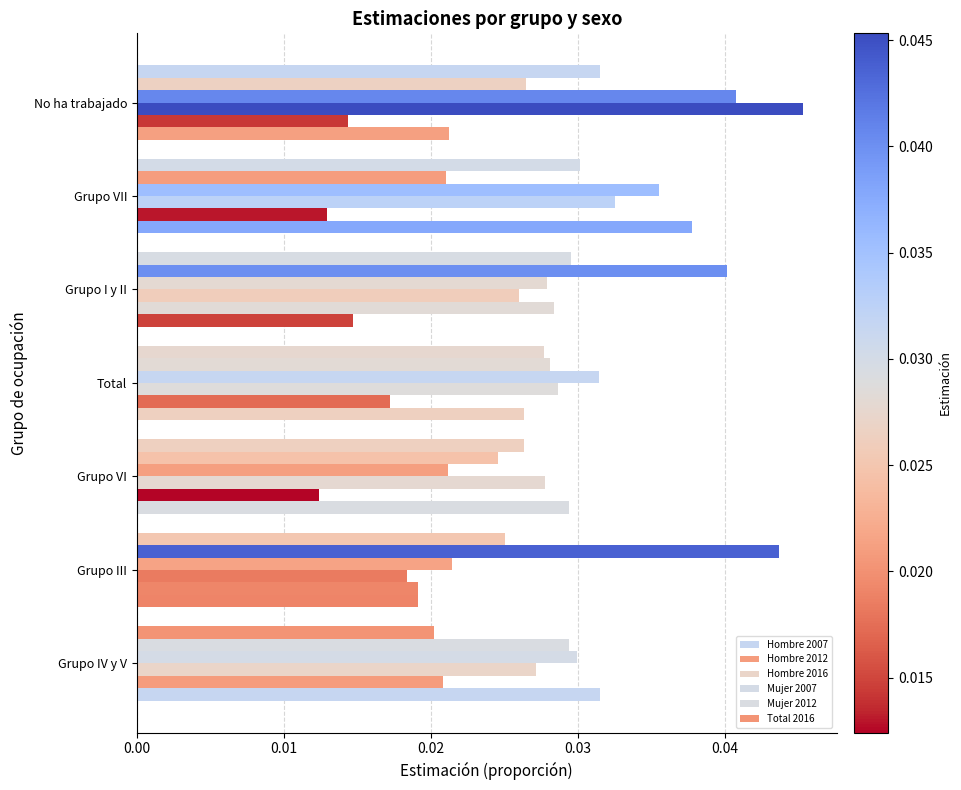

What position from the left is Grupo III?

2